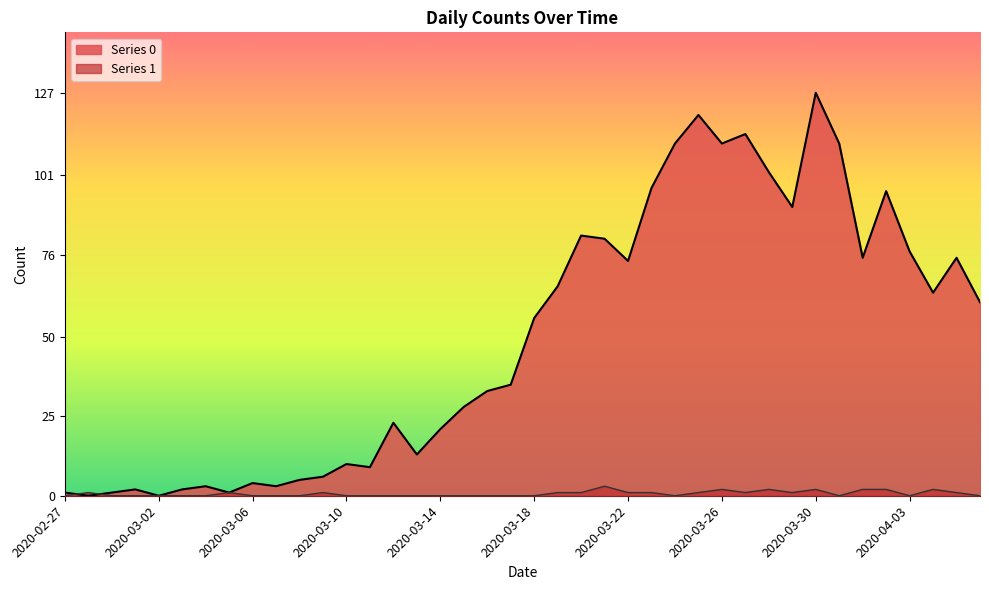

Does the chart display data point markers on the line(s)?

No